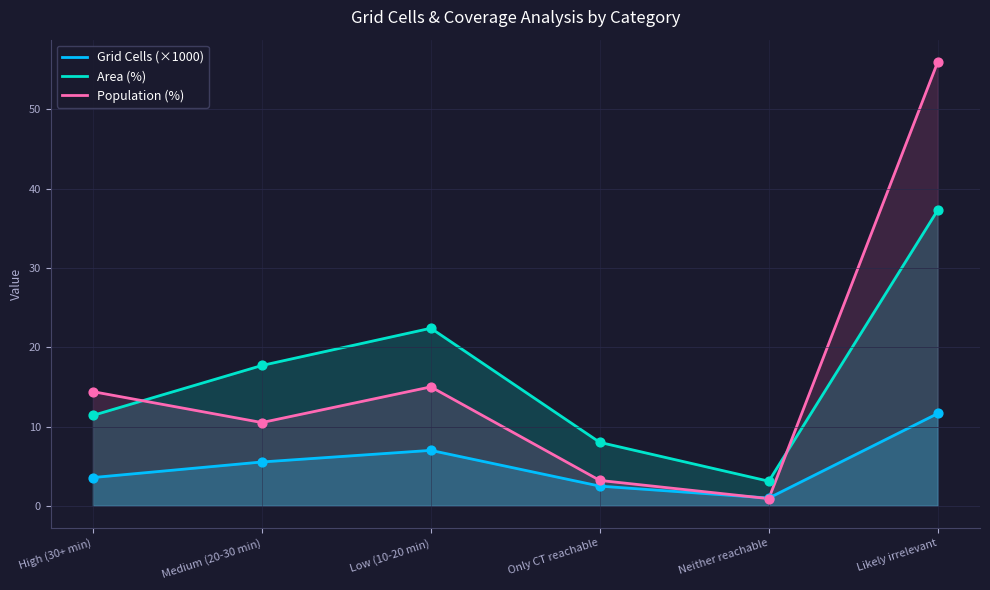

What is the total value across all series at Medium (20-30 min)?

33.7